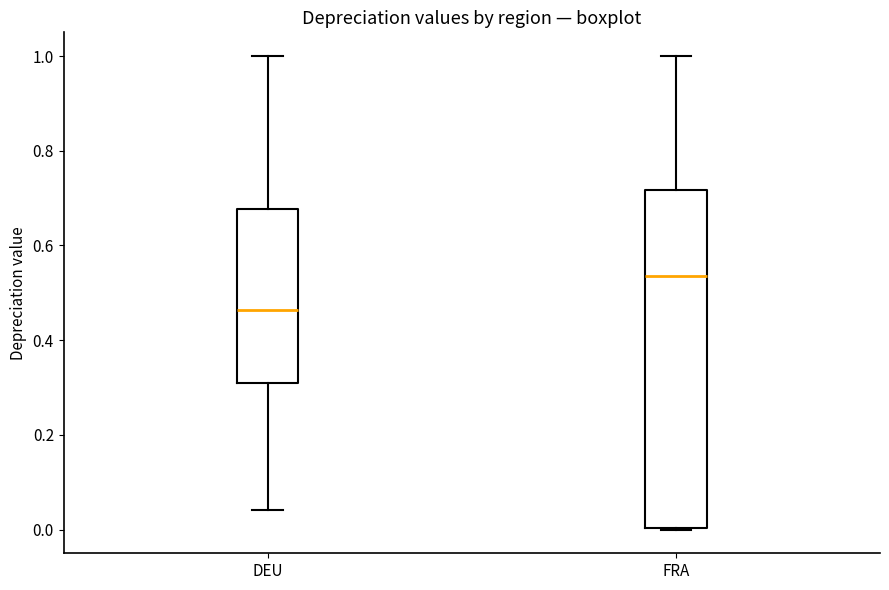

Which box's median line is the highest?

FRA